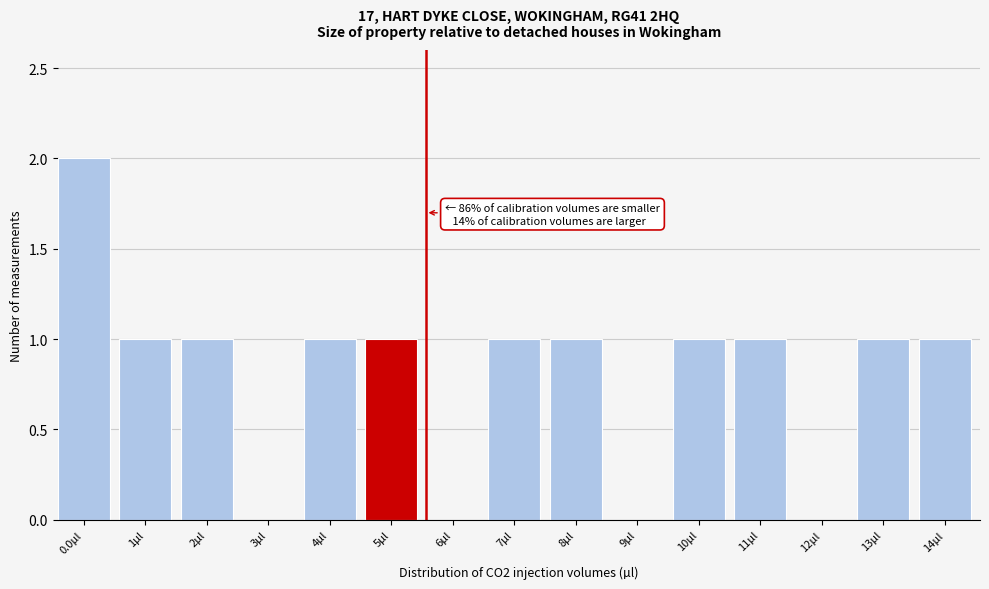

Reading left to right, extract all data points from this chart.

0.0µl=2	1µl=1	2µl=1	3µl=0	4µl=1	5µl=1	6µl=0	7µl=1	8µl=1	9µl=0	10µl=1	11µl=1	12µl=0	13µl=1	14µl=1